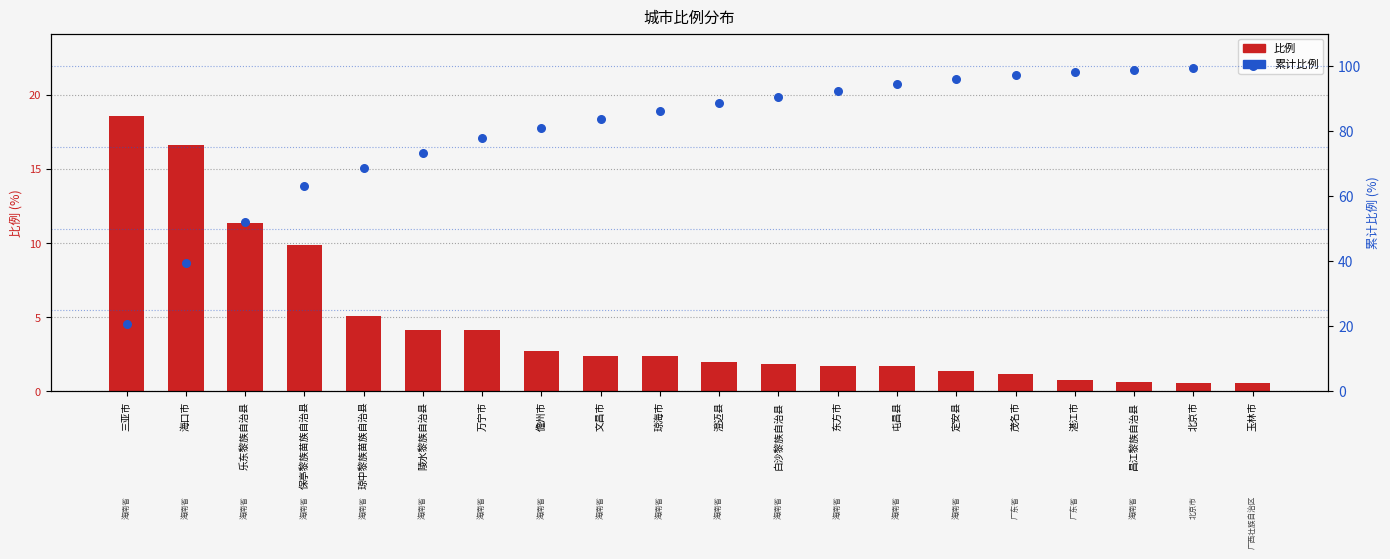

Which series contains the highest Y value?

累计比例